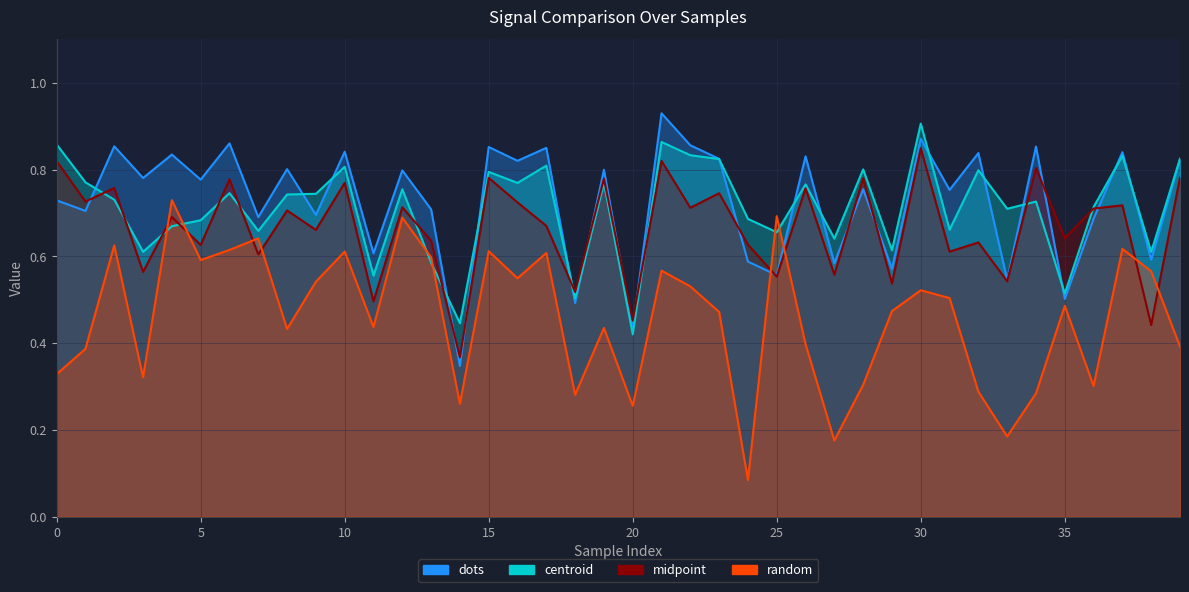

Is the value of dots at 17 greater than the value of centroid at 12?

Yes